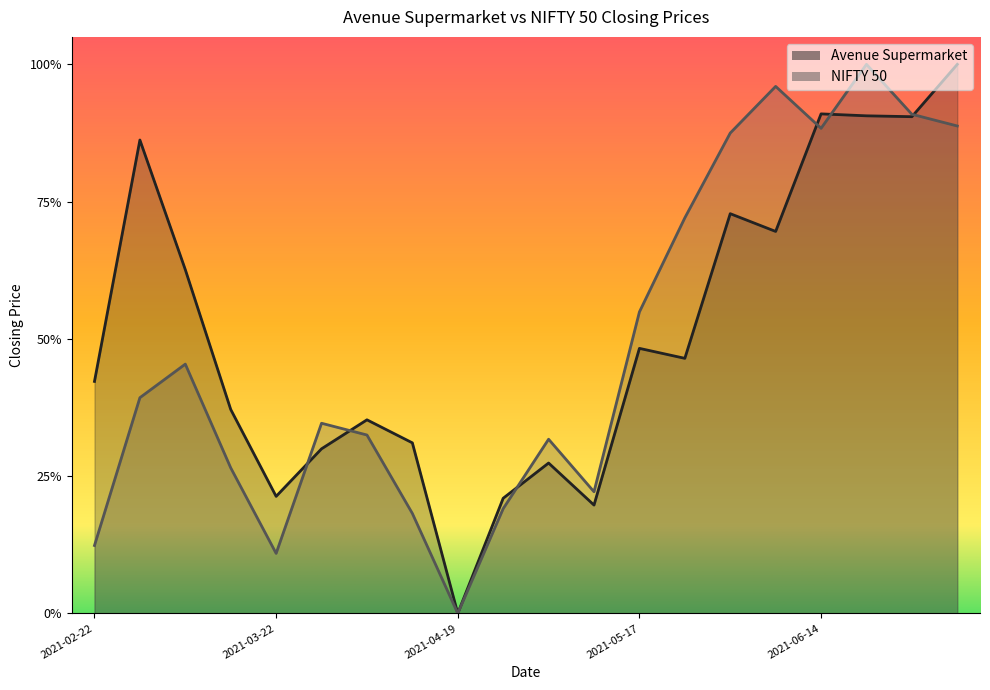

How many lines are shown in the chart?

2